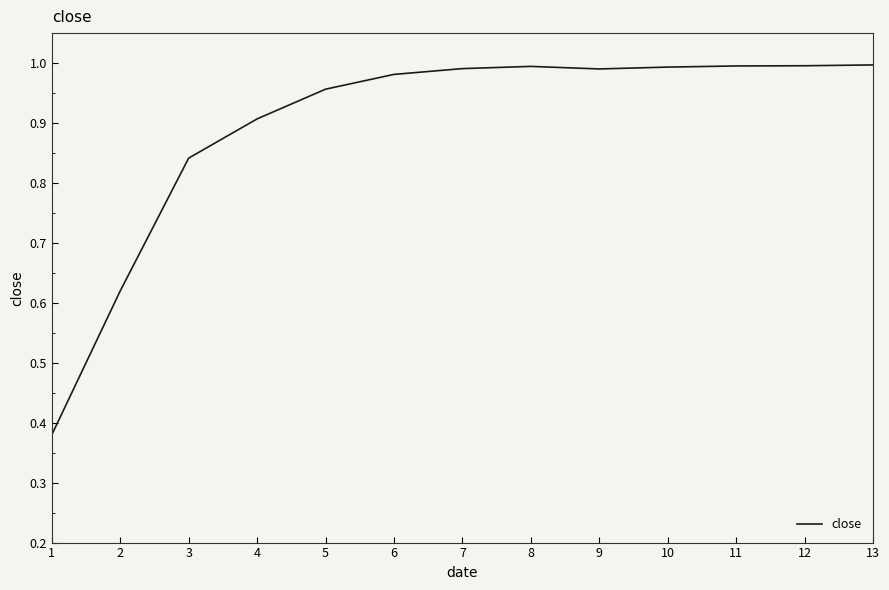

What is the change in value from 1 to 12?

+0.6